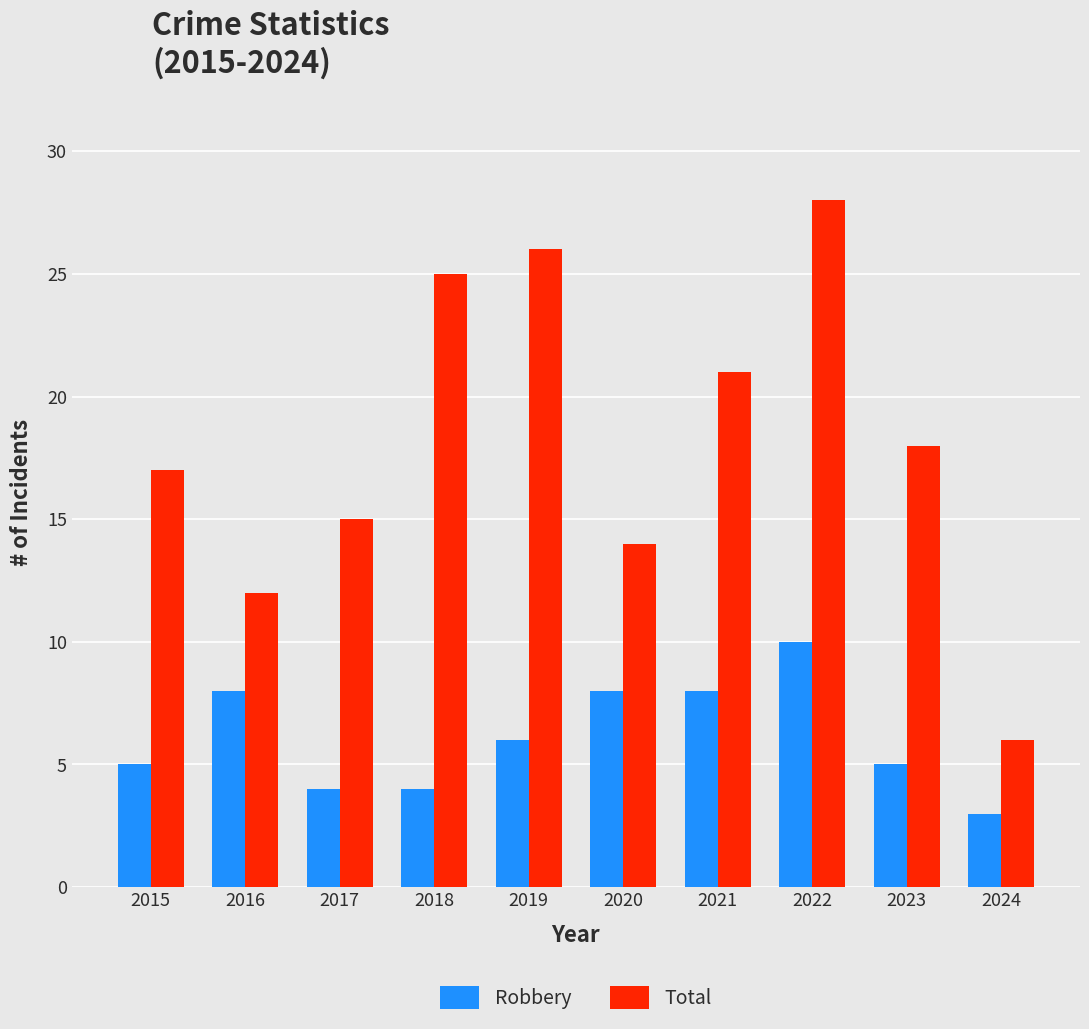

Which series has the largest total across all categories?

Total